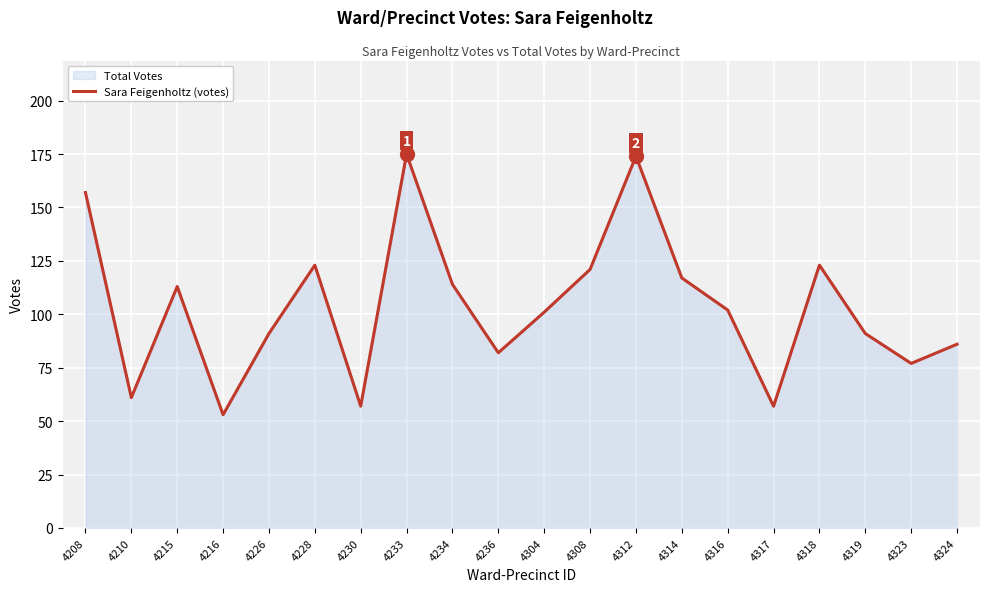

Approximately how many times larger is the value at 4316 compared to 4215?

0.9